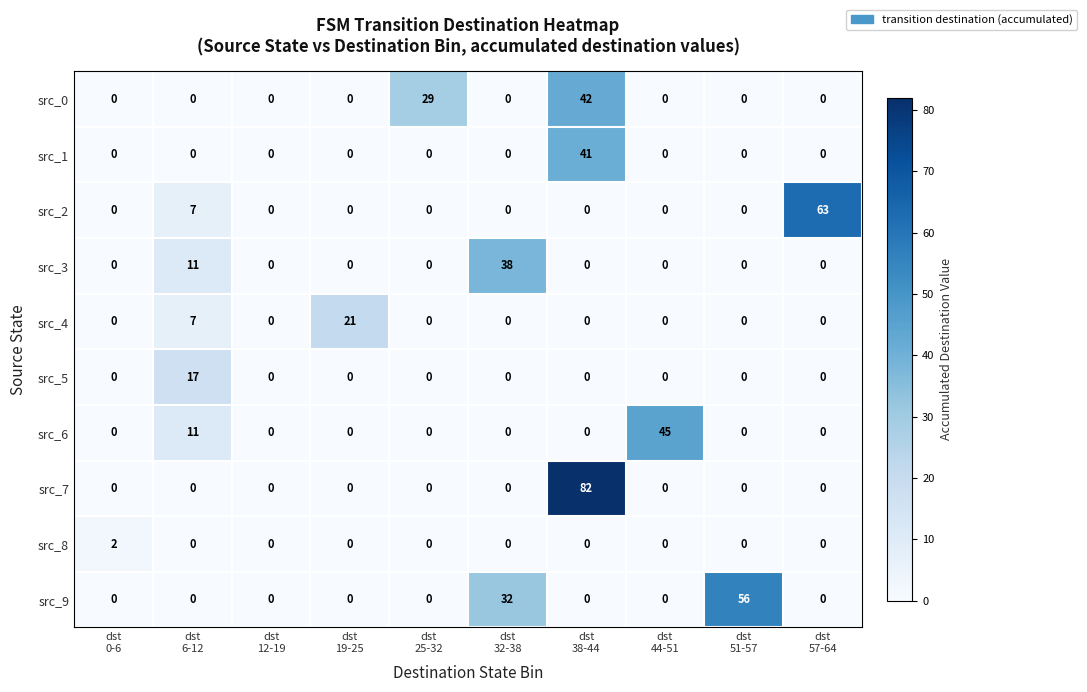

What is the spread (max minus min) of values at dst
6-12?

17